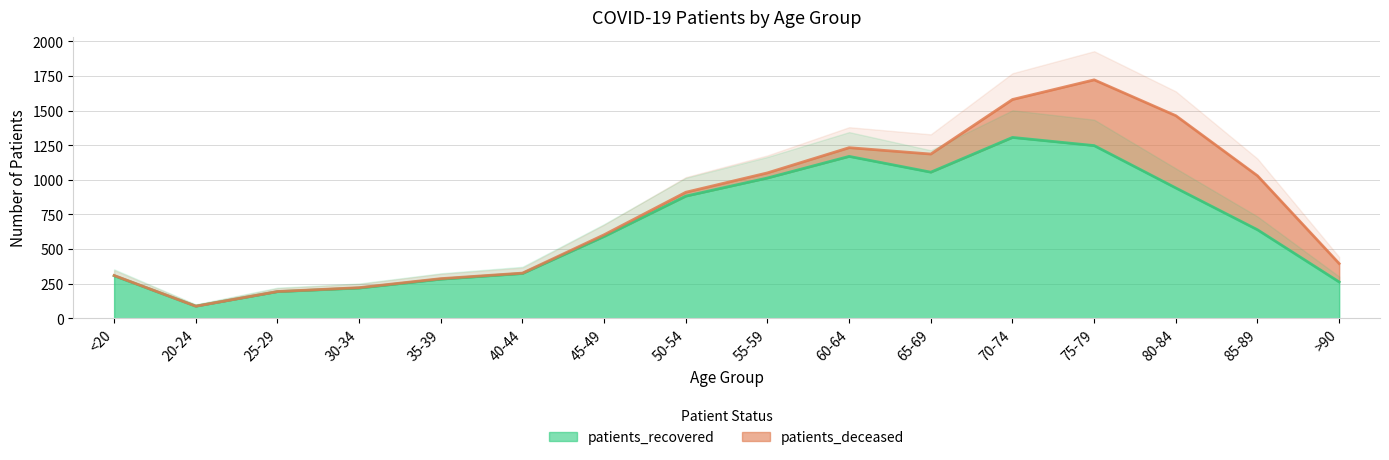

How many values exceed 639?

7